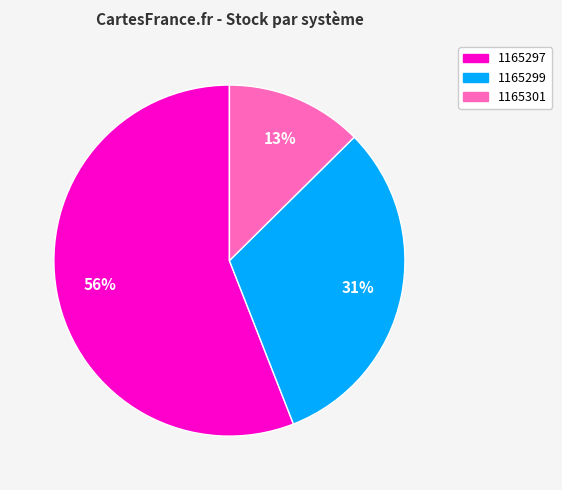

Approximately how many times larger is the value at 1165299 compared to 1165297?

0.6